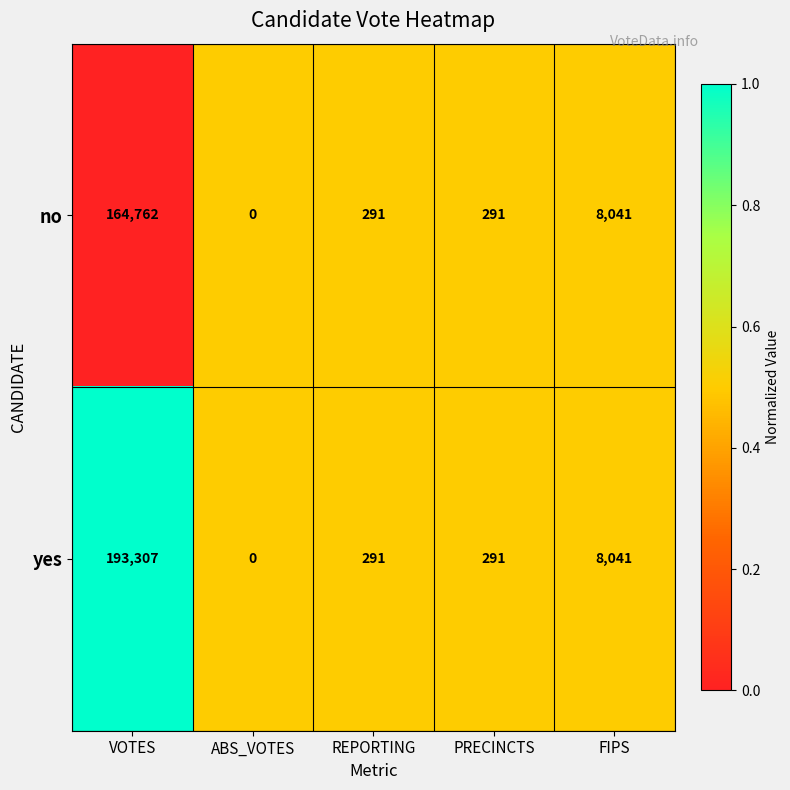

List the series in order of their overall mean, lowest first.

no, yes